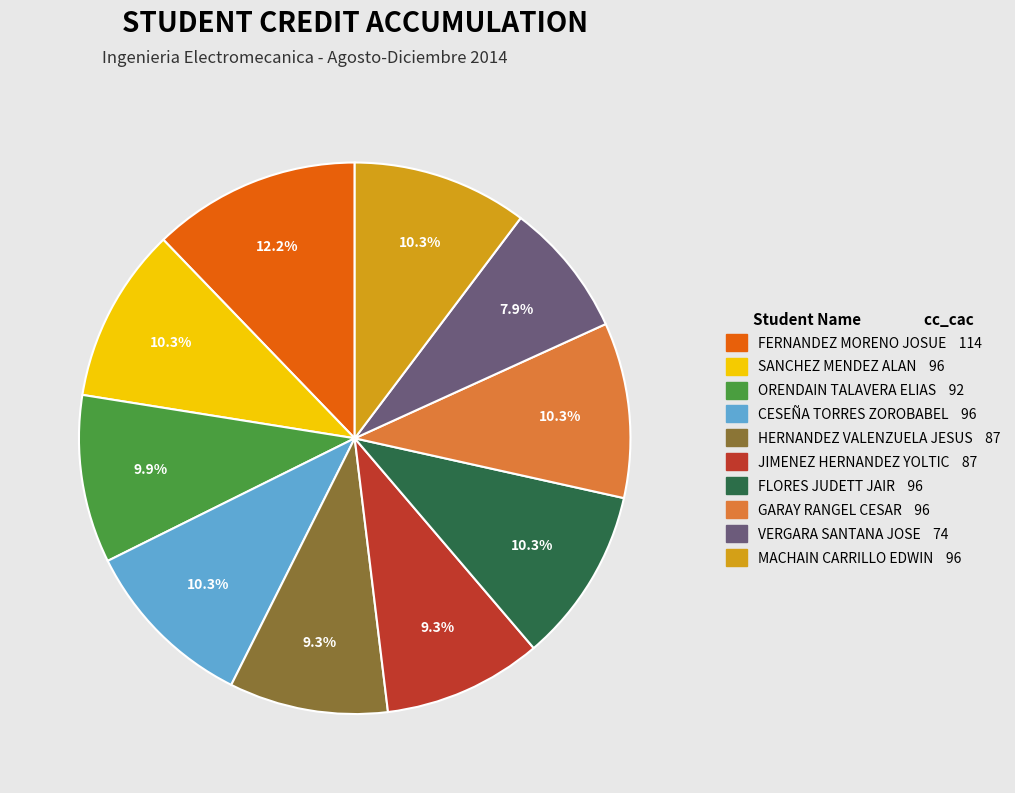

What percentage is the FERNANDEZ MORENO JOSUE slice, to the nearest percent?

12%